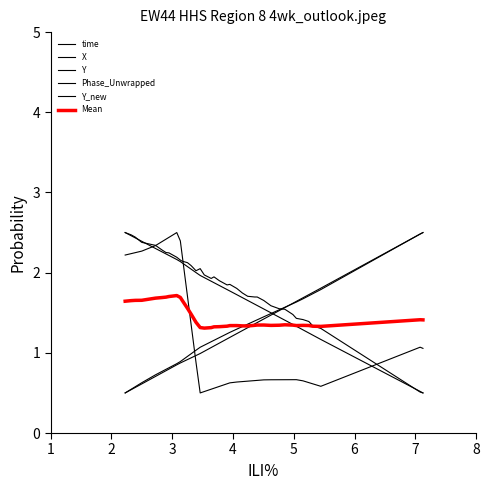

How many times do Y_new and time cross each other?

1